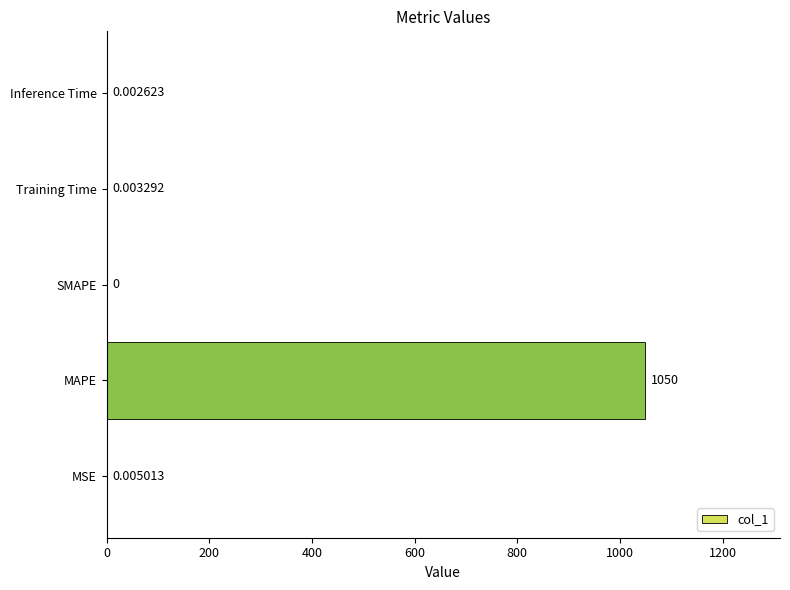

What is the average value?

209.9